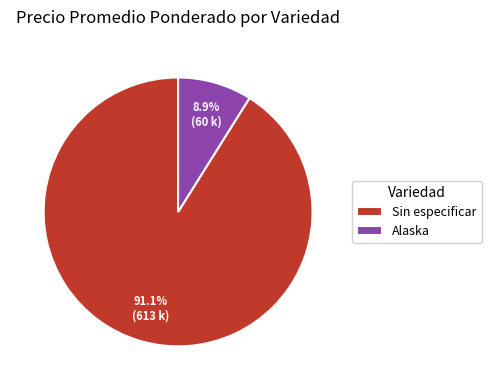

To the nearest percent, what is the average slice percentage?

50%